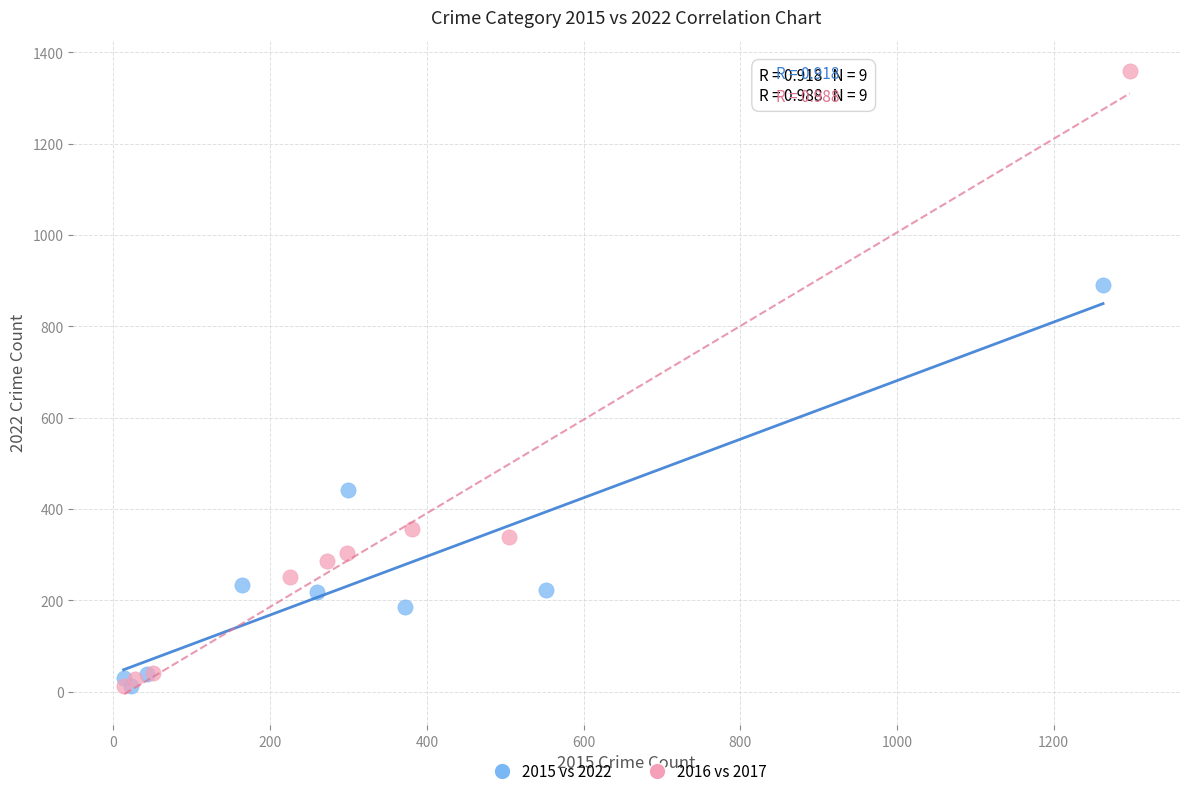

What are all the series names shown in the legend?

2015 vs 2022, 2016 vs 2017